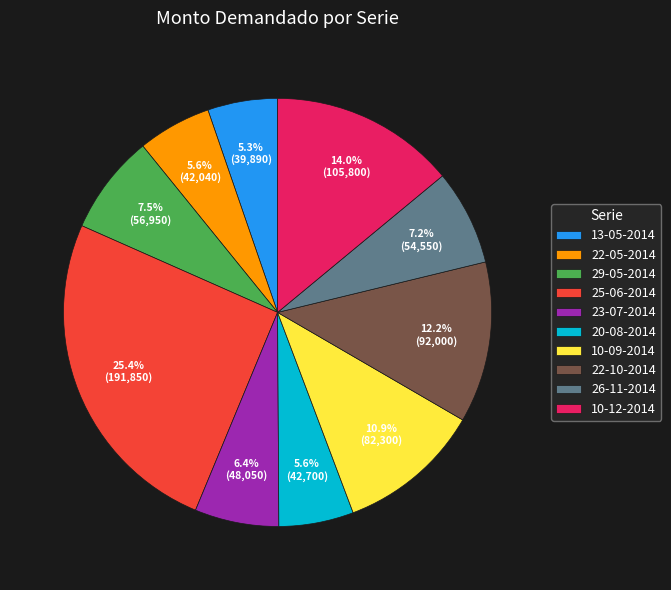

Is 26-11-2014 the majority of the pie?

No